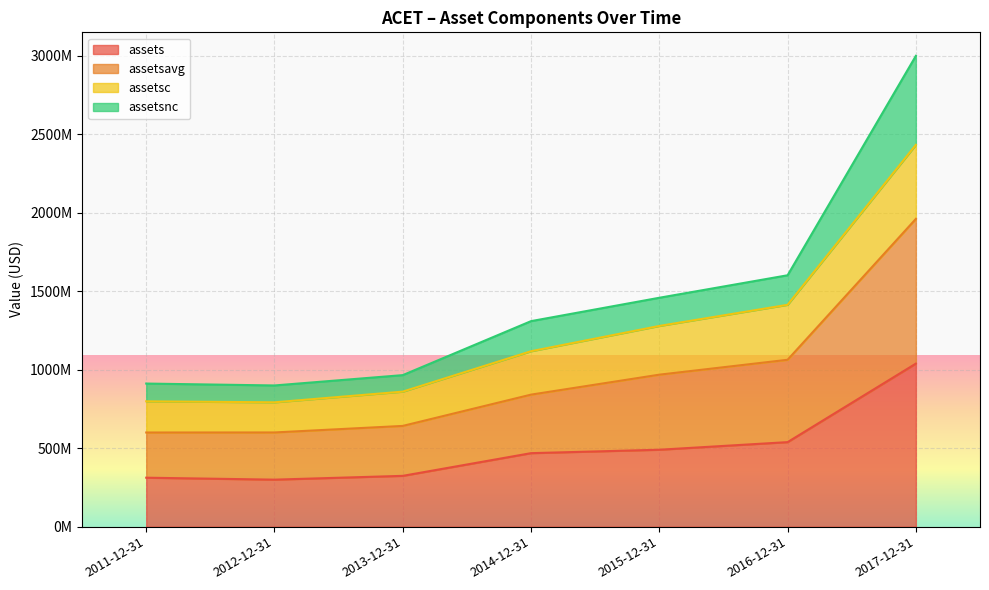

Does the chart display data point markers on the line(s)?

No